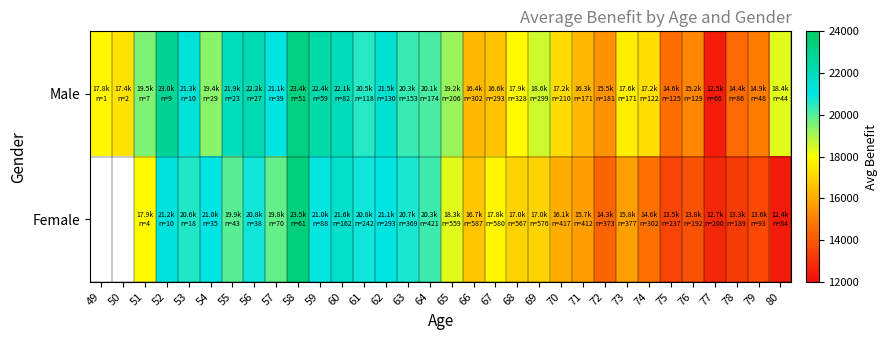

The Male series shows 21073.9 at 57. True or false?

True